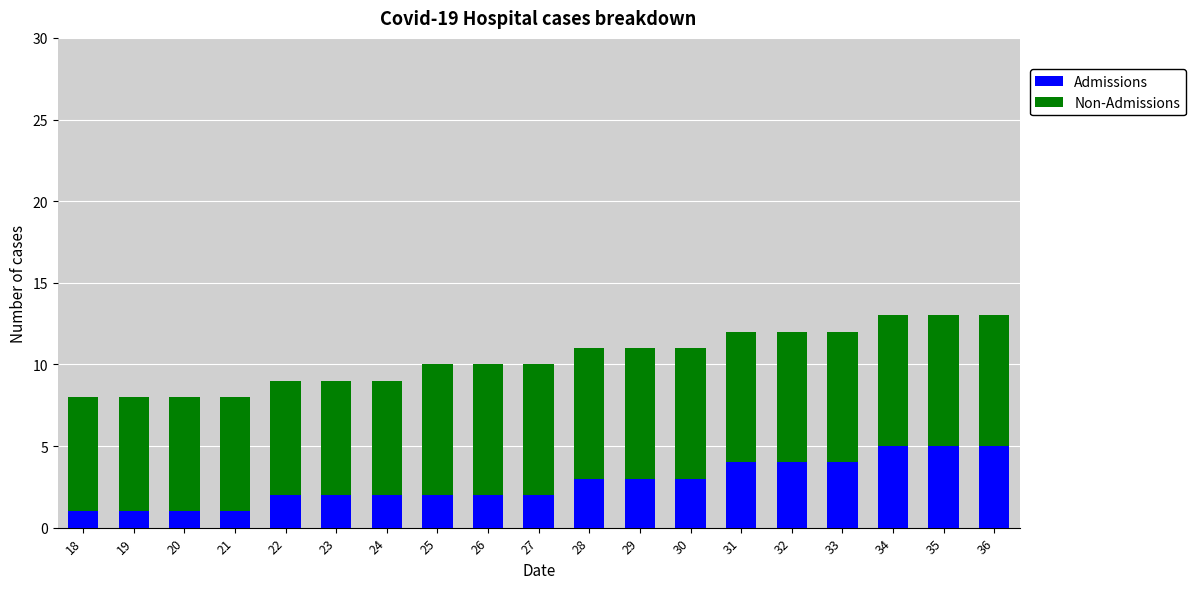

Does the chart contain stacked bars?

Yes